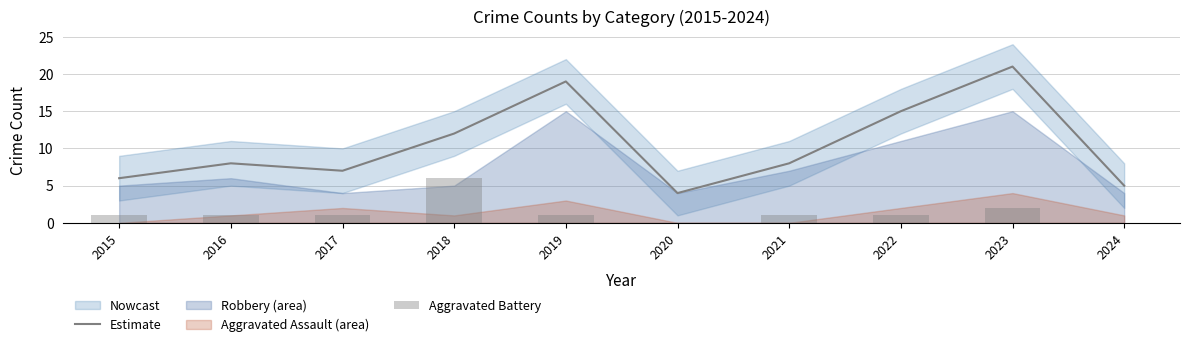

Which label corresponds to the largest value in the chart?

2023